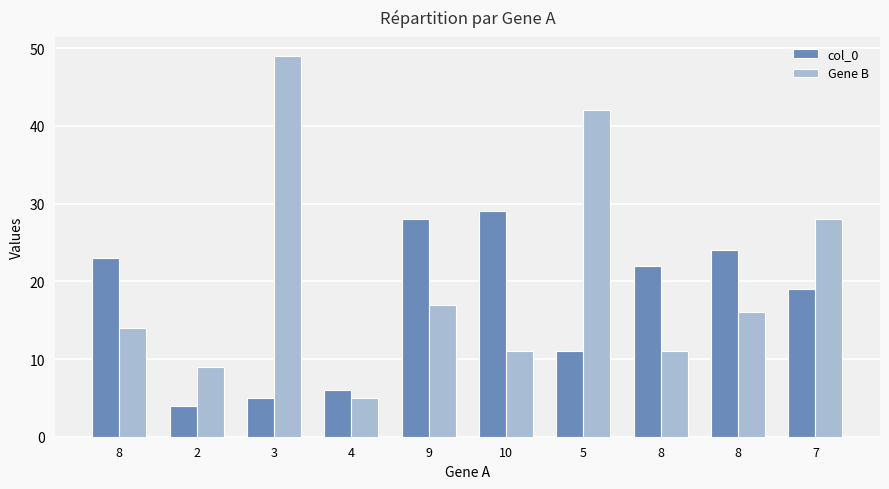

At which label is Gene B closest to 27?

7